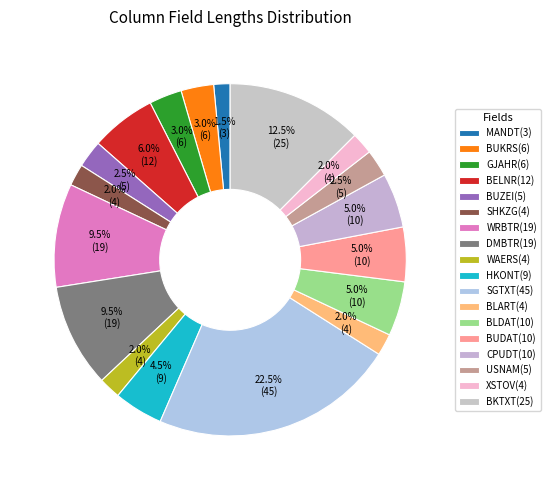

Combined, what portion of the pie is GJAHR(6) and WRBTR(19)?

12.5%